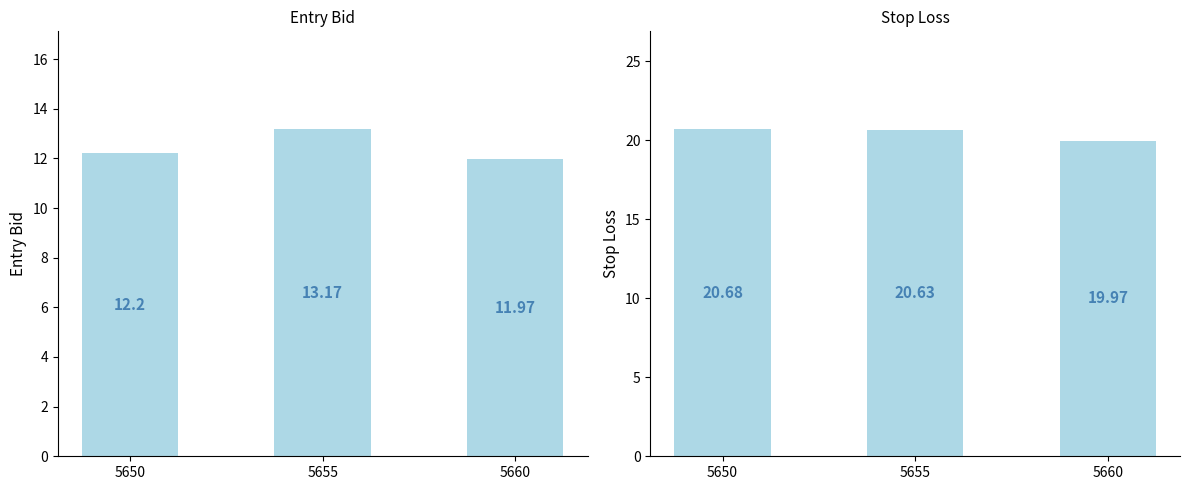

How many bars are there in each group?

2